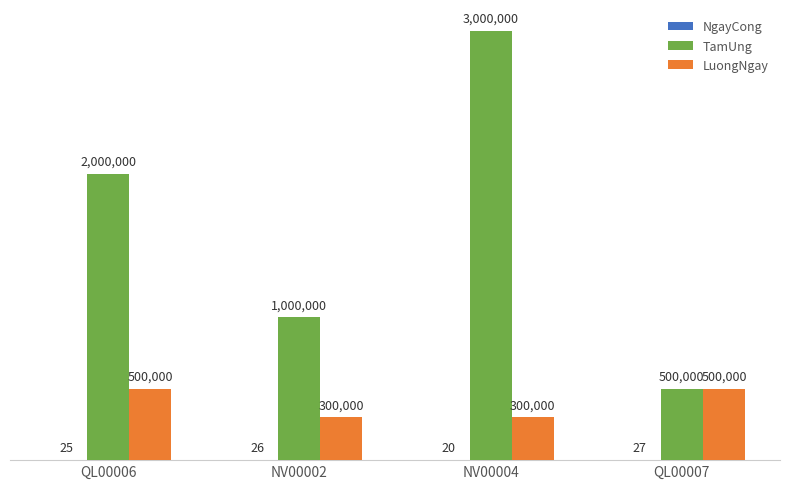

What is the sum of the LuongNgay values at NV00002 and NV00004?

600000